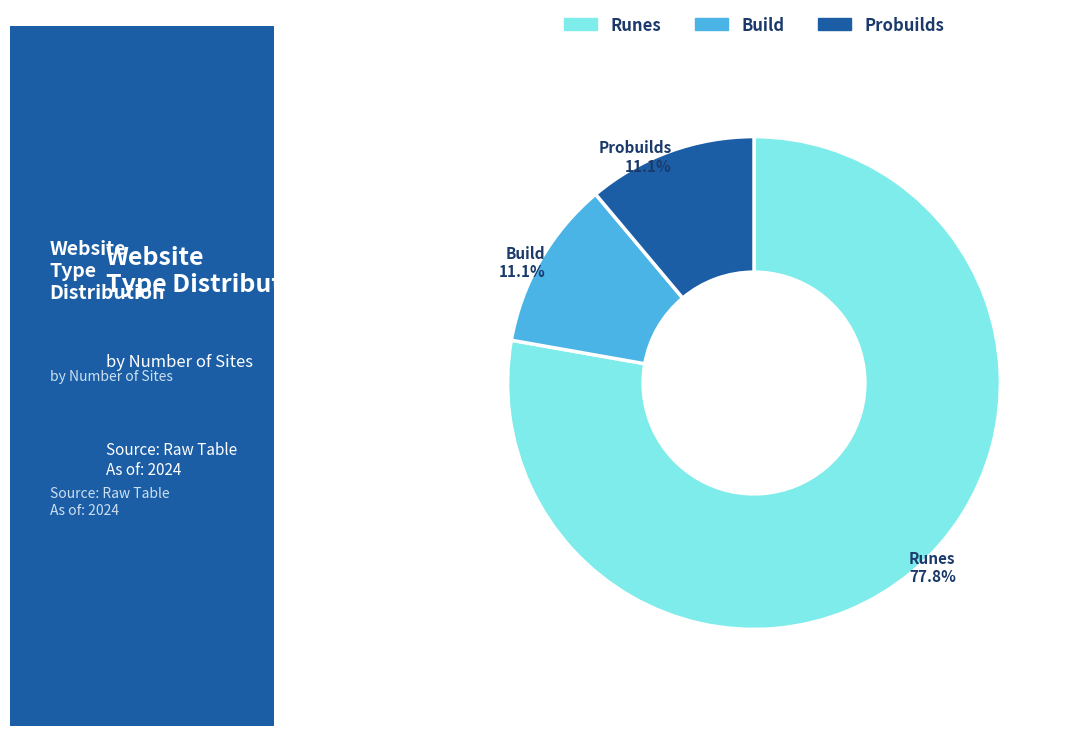

Is there any slice that represents more than half of the pie?

Yes